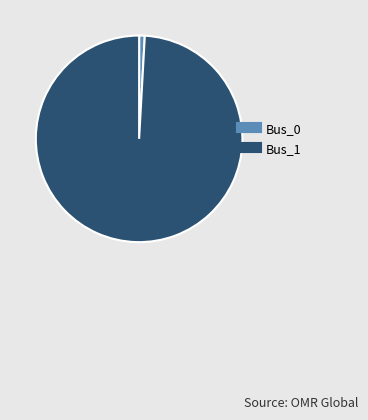

Is Bus_1 the majority of the pie?

Yes